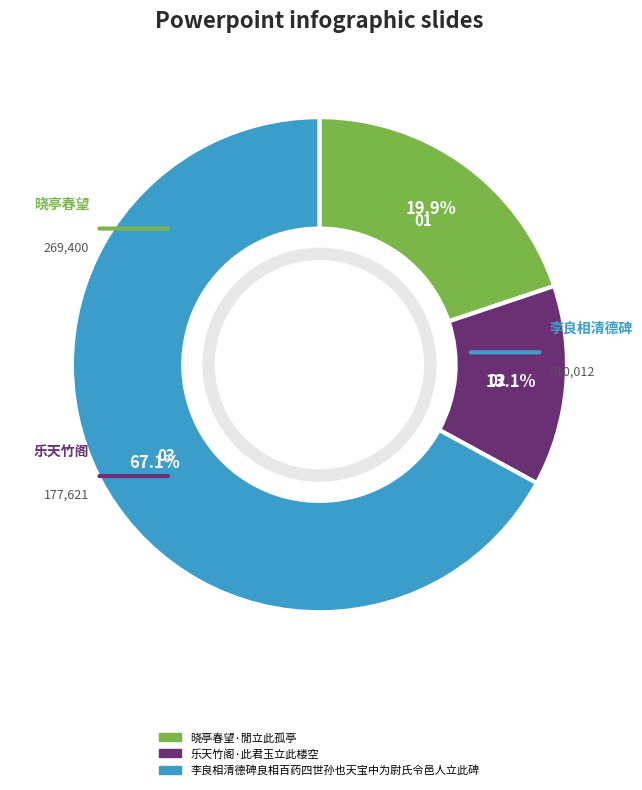

To the nearest percent, what is the difference between the 晓亭春望·閒立此孤亭 and 乐天竹阁·此君玉立此楼空 slice percentages?

7%